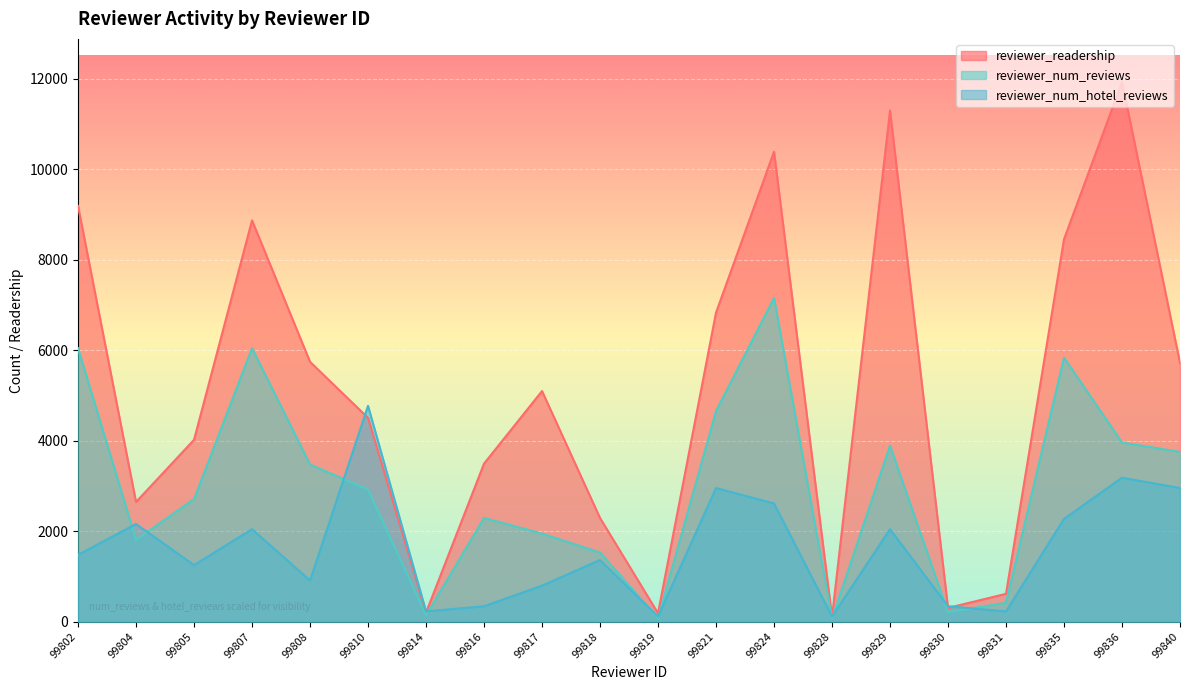

Which category has the lowest value in the reviewer_num_hotel_reviews series?

99819